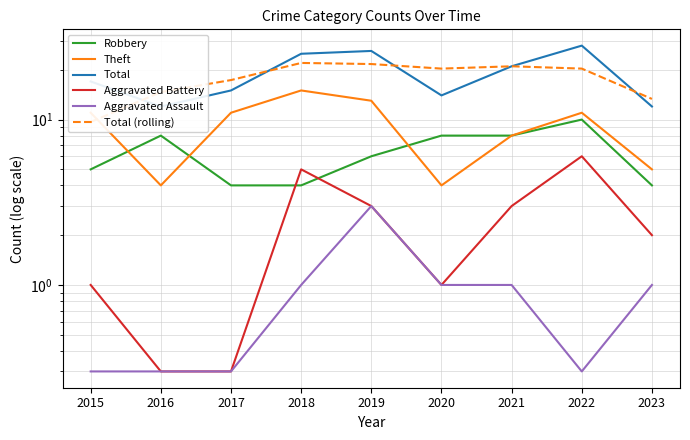

In Theft, how many points are lower than both neighbors (excluding endpoints)?

2